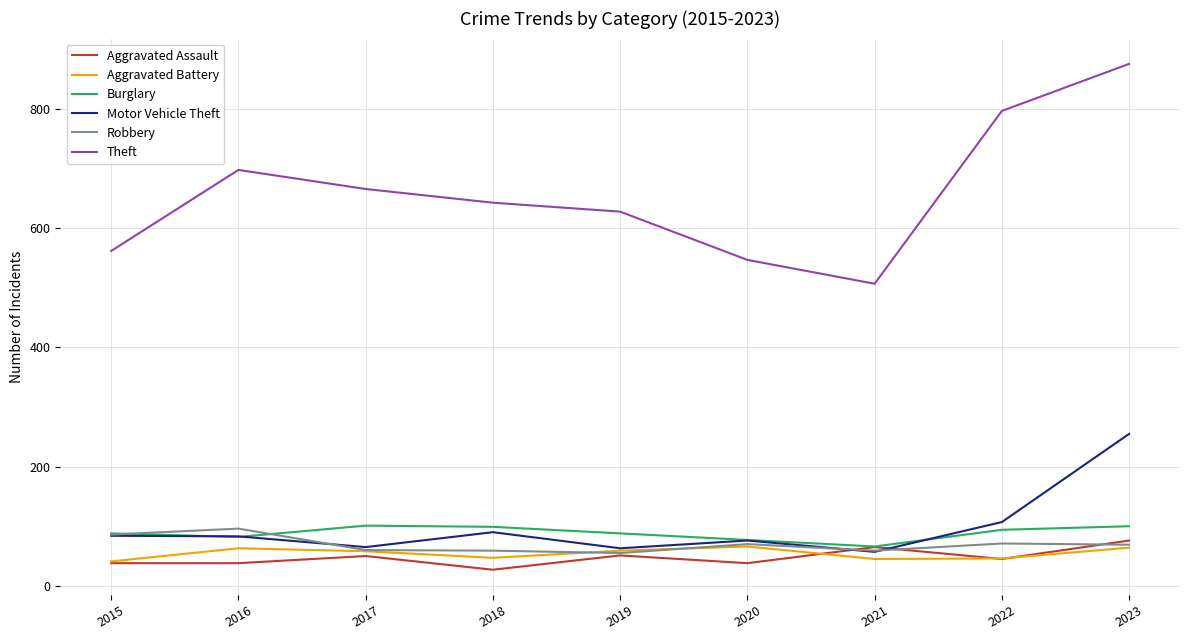

Is it true that Aggravated Battery equals 58 at 2017?

True